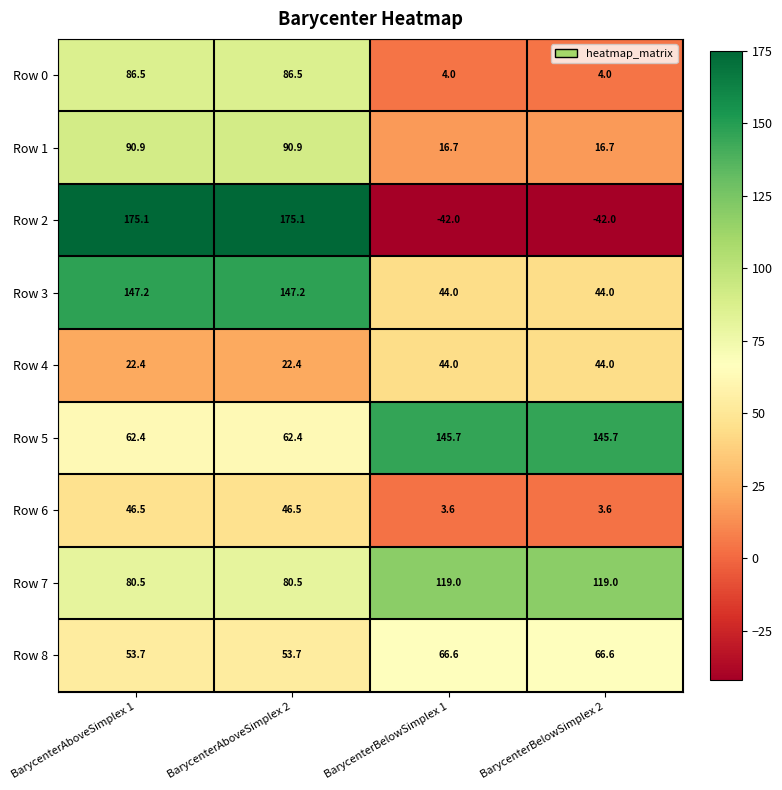

What is the sum of all Row 6 values?

100.2